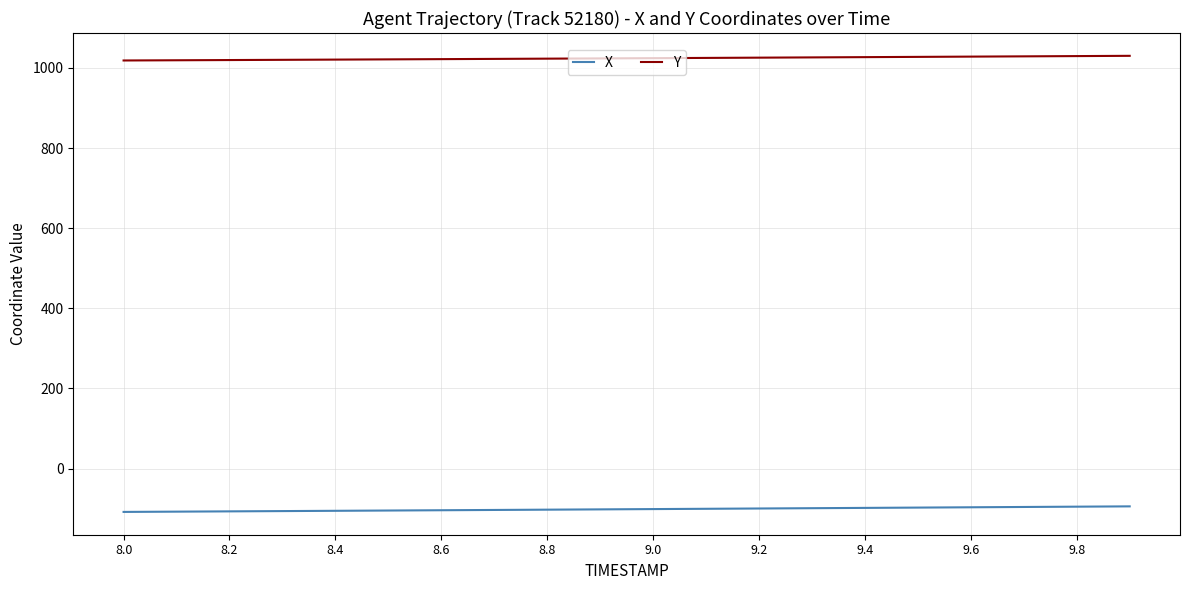

List the series in order of their peak value, lowest first.

X, Y